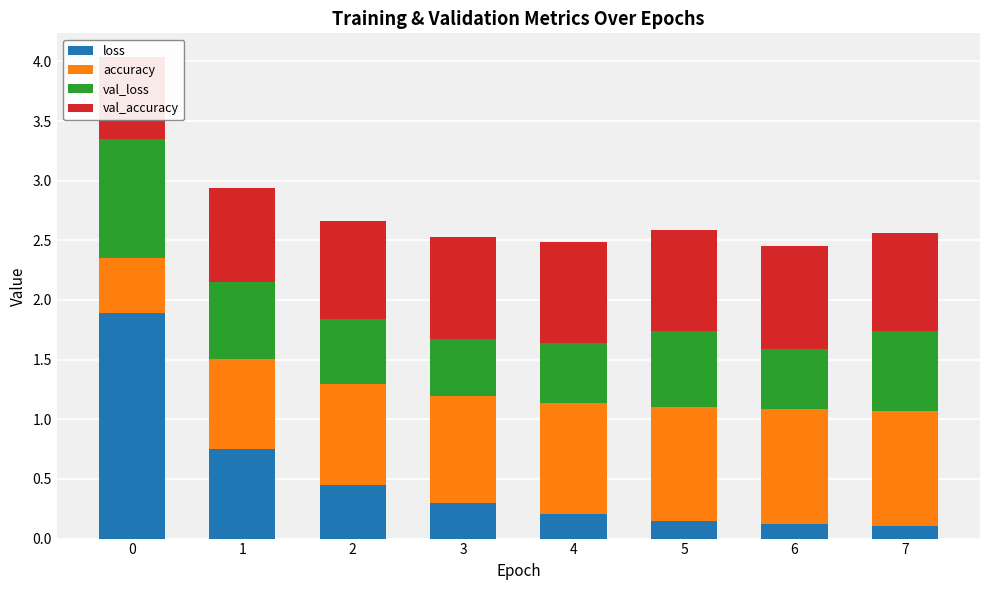

Rank the categories by val_loss value from lowest to highest.

3, 4, 6, 2, 5, 1, 7, 0